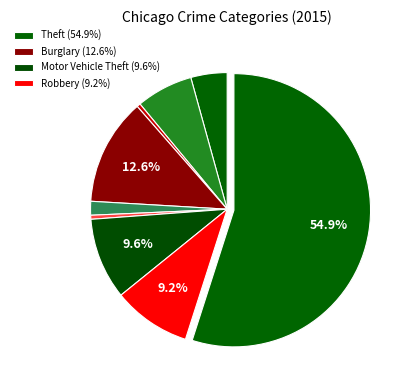

Count the number of slices in the pie.

9